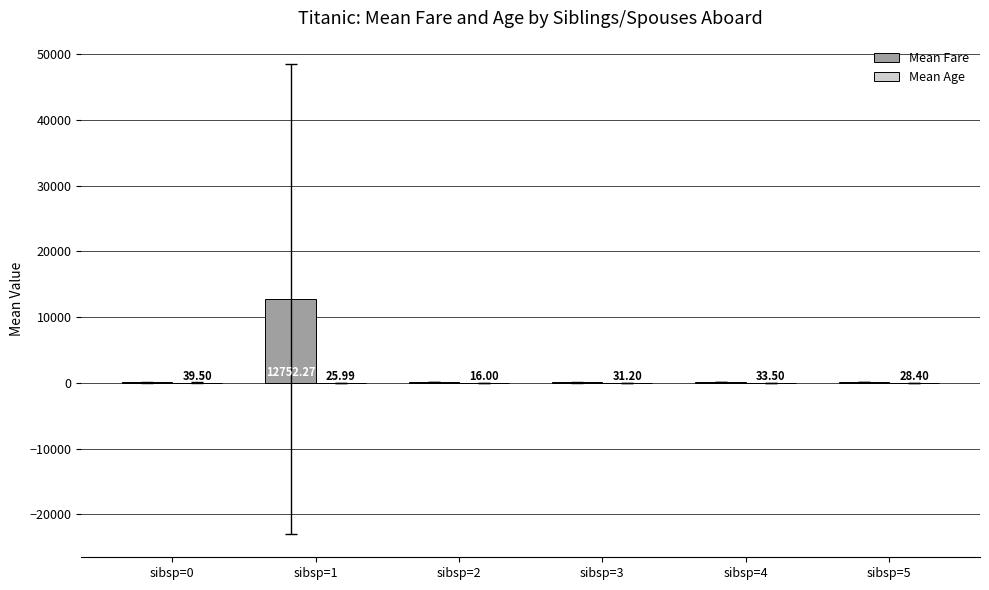

How many groups of bars are there?

6